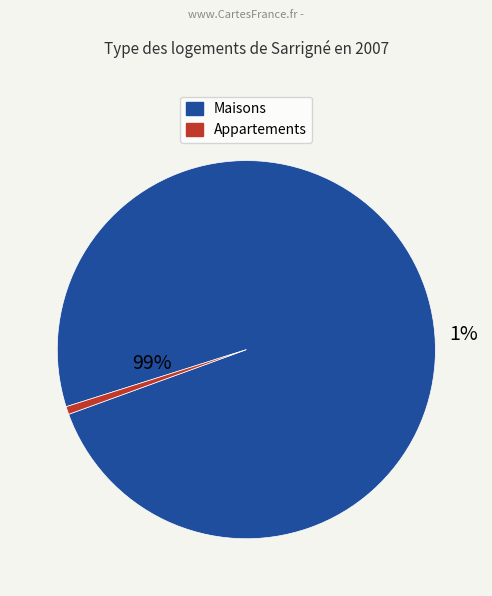

The 30 slice represents 7% of the pie. True or false?

False